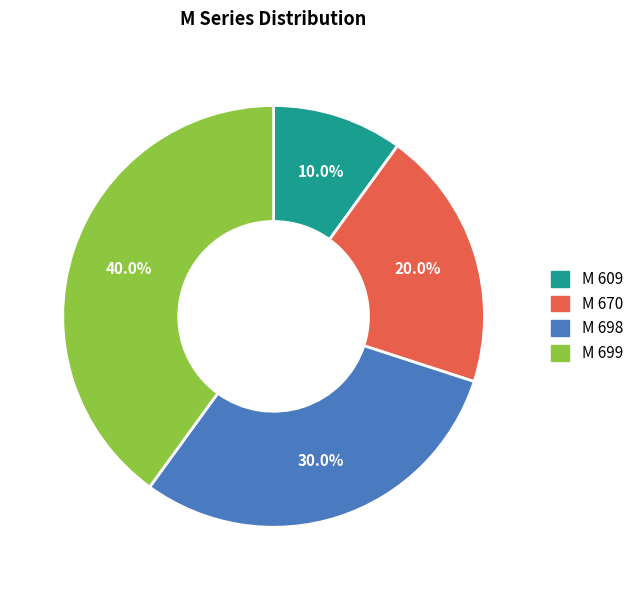

To the nearest percent, what is the average slice percentage?

25%